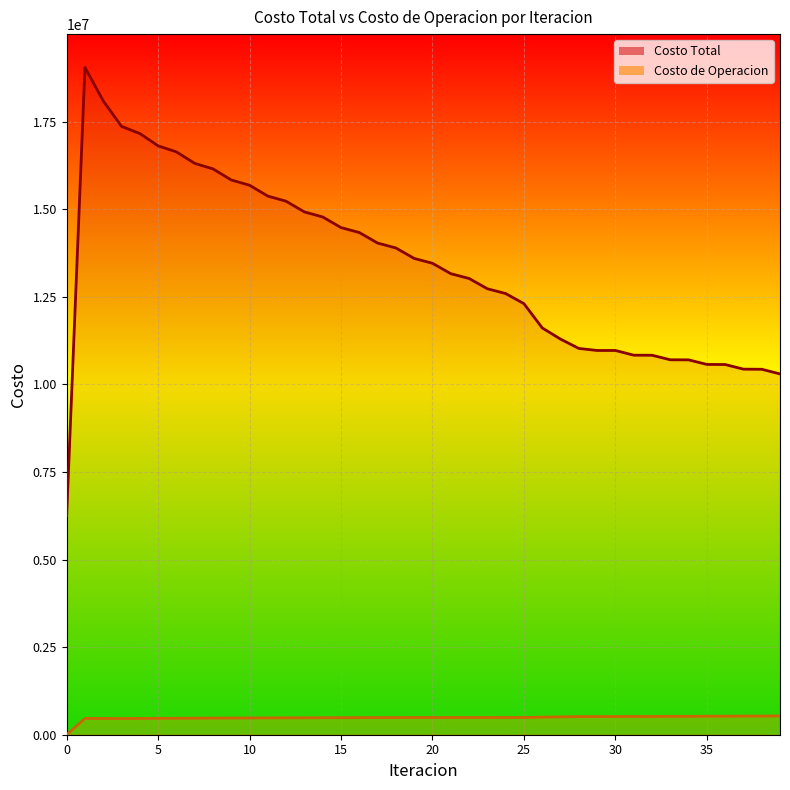

Which series has the largest total across all categories?

Costo Total line